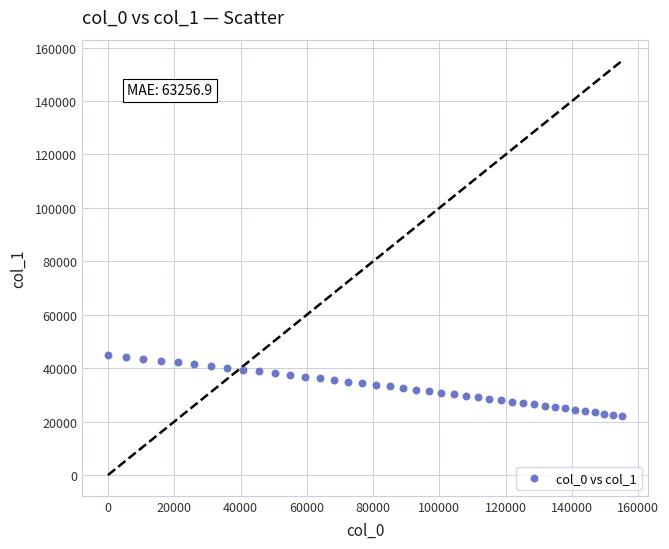

What is the range of X values (max minus min)?

155205.7